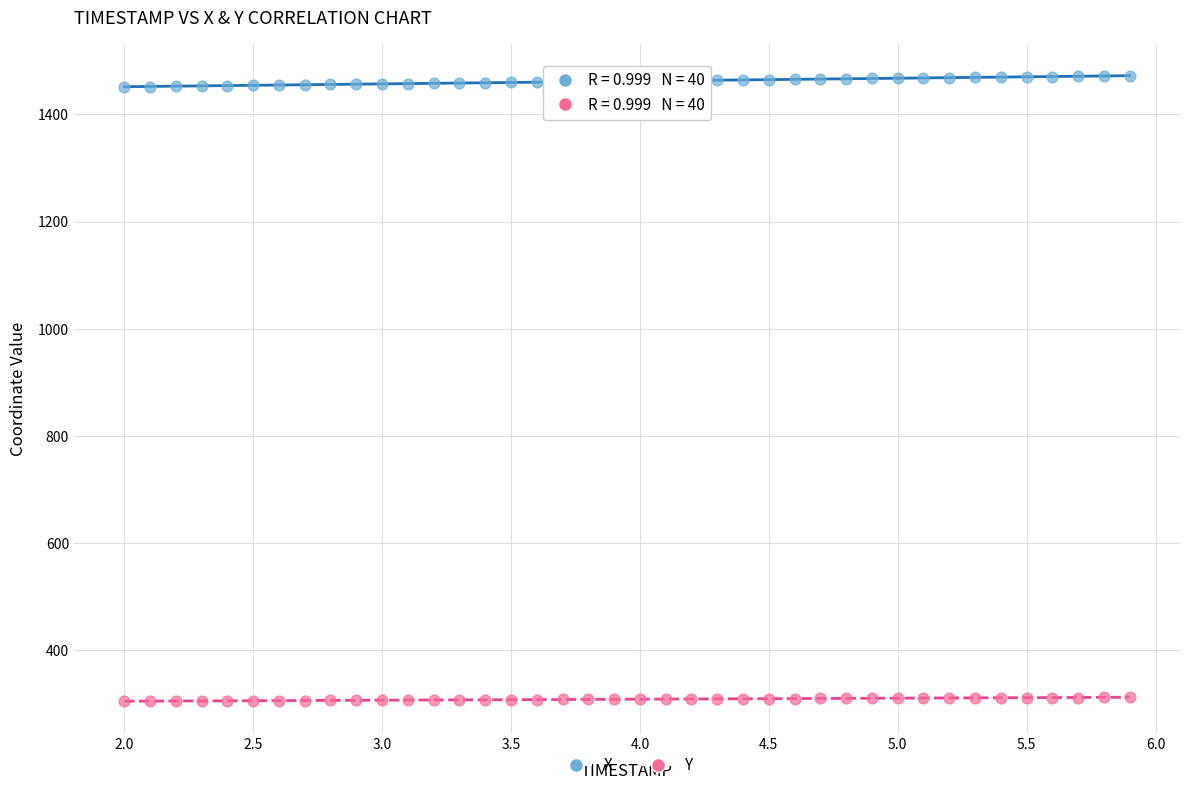

Across all data points, what is the range of Y values (max minus min)?

1167.6